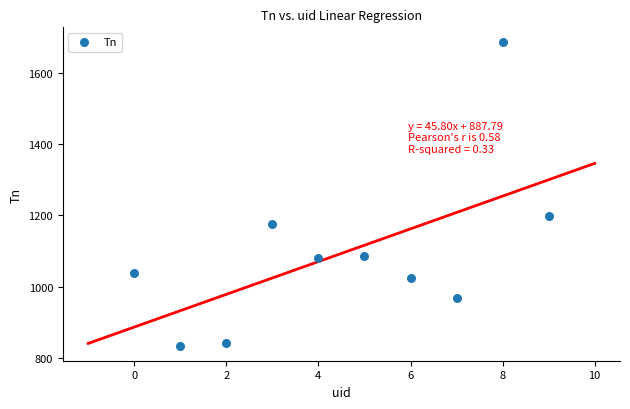

What Y value in the scatter plot is closest to 1260?

1199.0